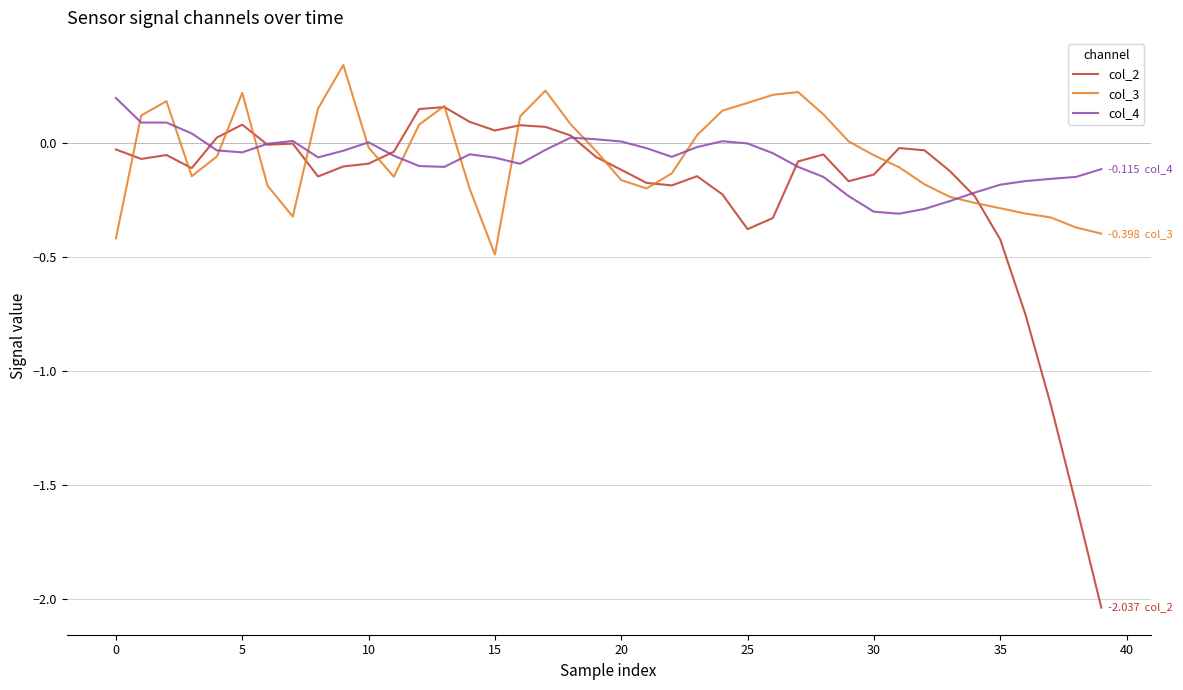

Which series has the widest spread of values?

col_2